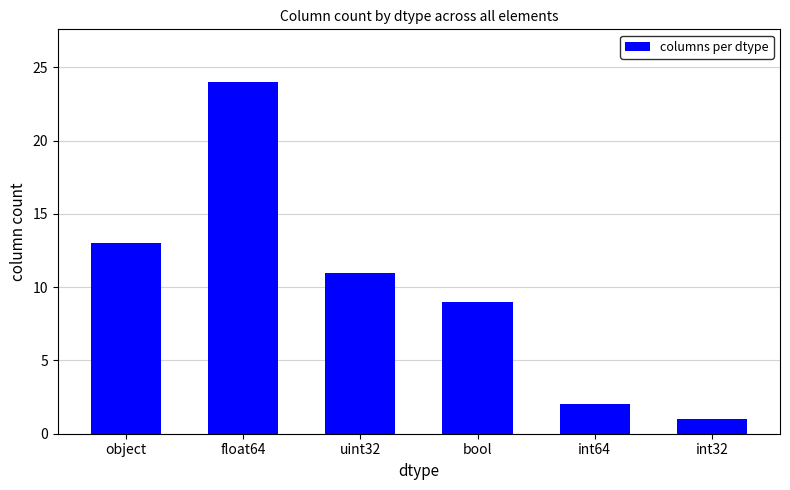

What is the value of the 2nd bar from the left?

24